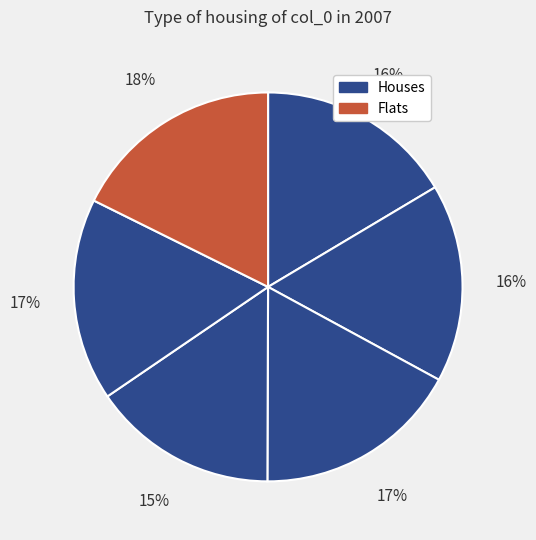

Count the number of slices in the pie.

6